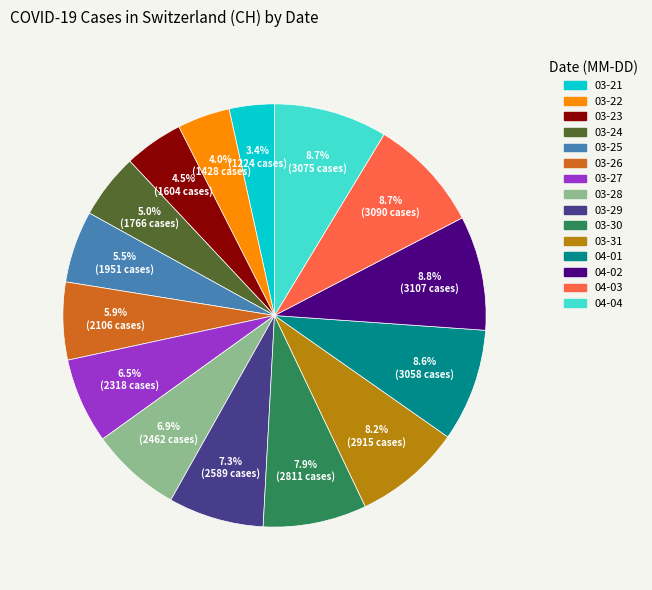

Does any single category account for the majority?

No